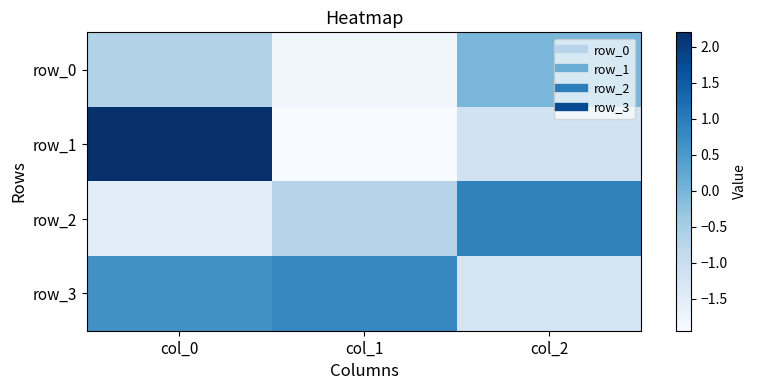

Read the row_3 value at col_1.

0.8